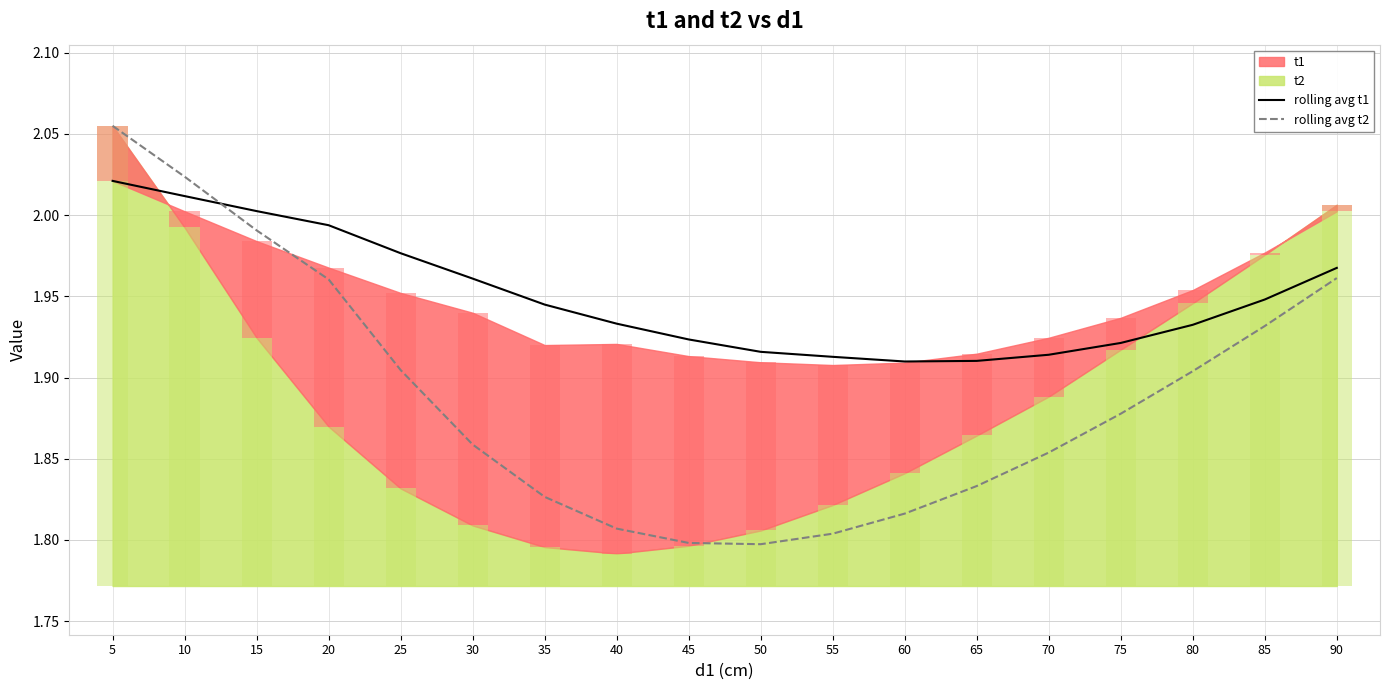

At which label does rolling avg t1 reach its minimum?

60